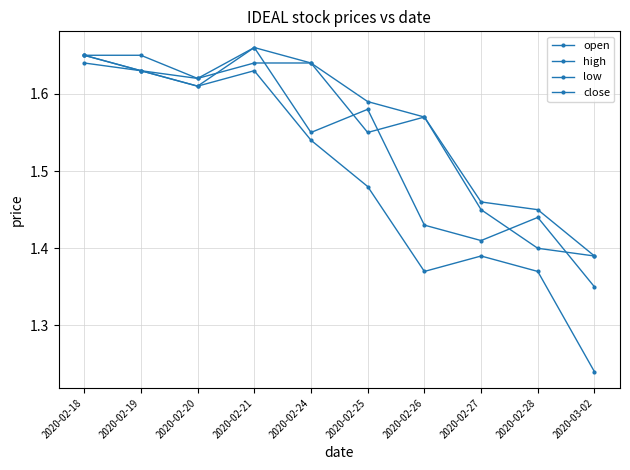

How many lines are shown in the chart?

4